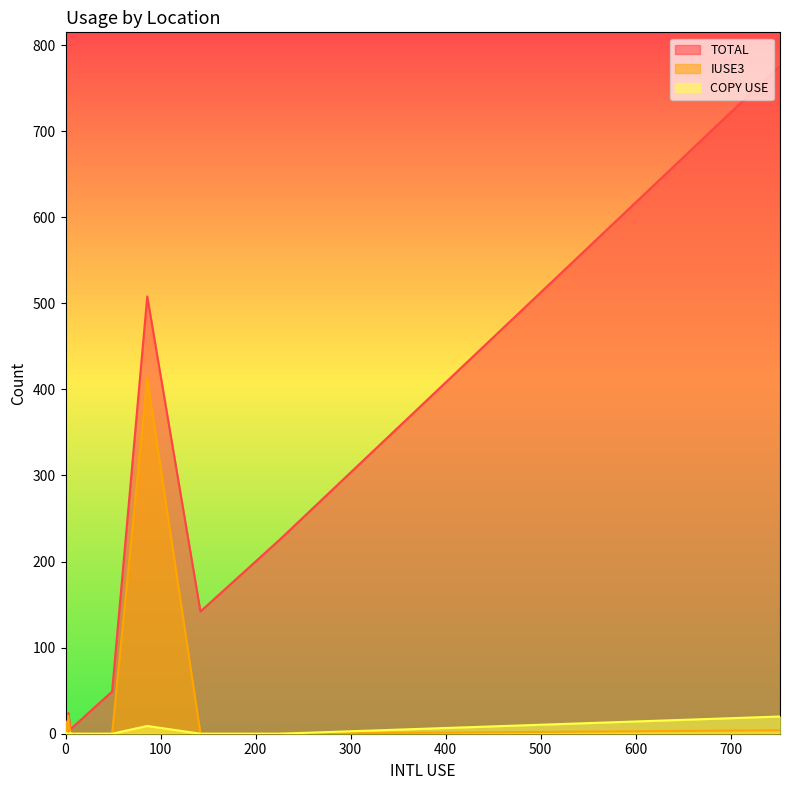

How many intersections are there between COPY USE and IUSE3?

1